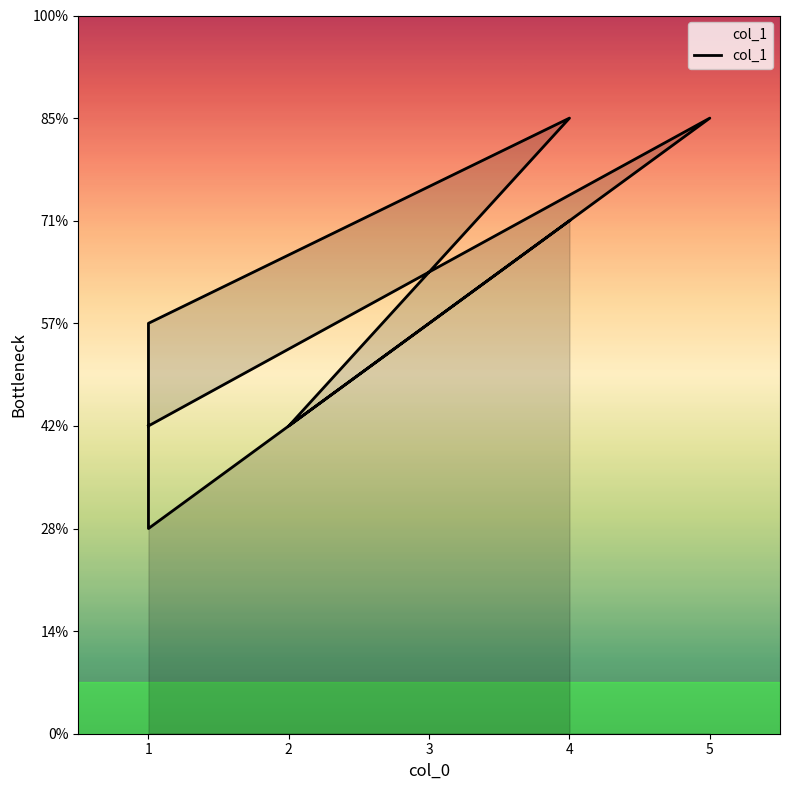

Does the chart have visible grid lines?

No